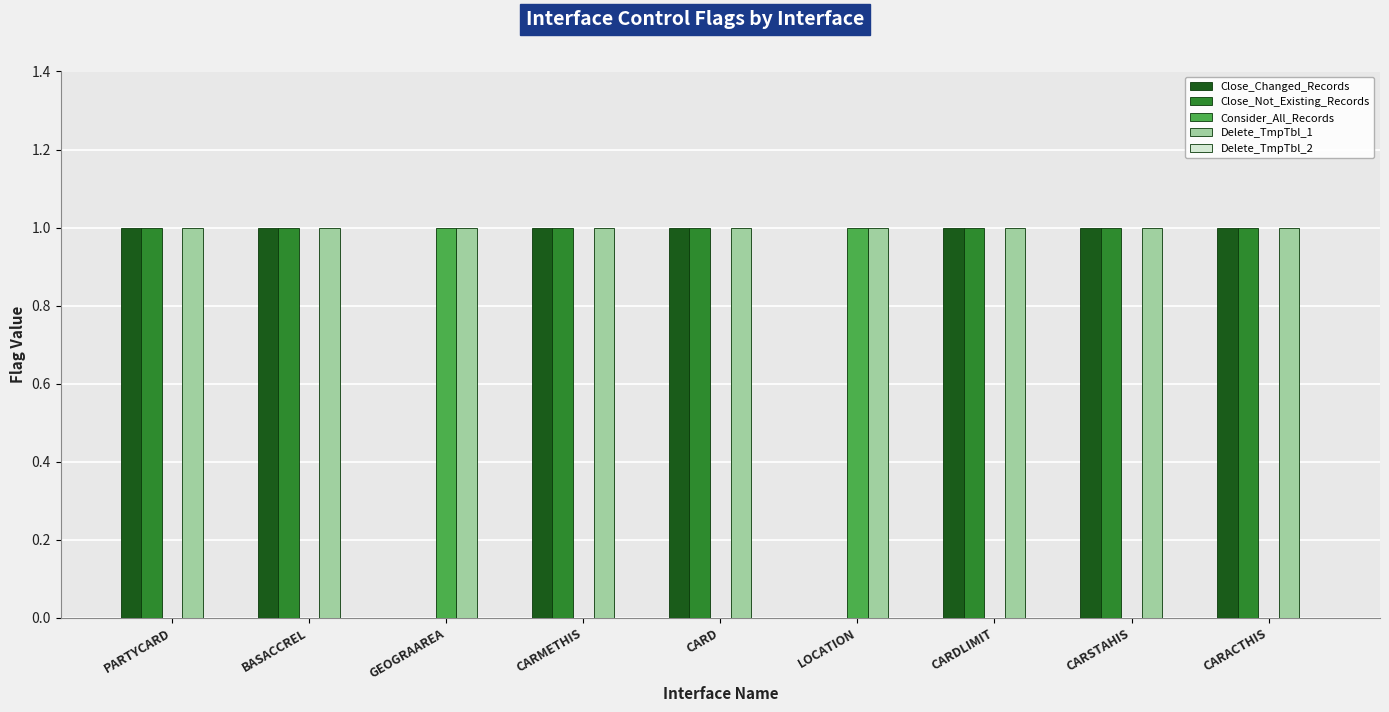

The value of Close_Not_Existing_Records at CARD is 2. True or false?

False